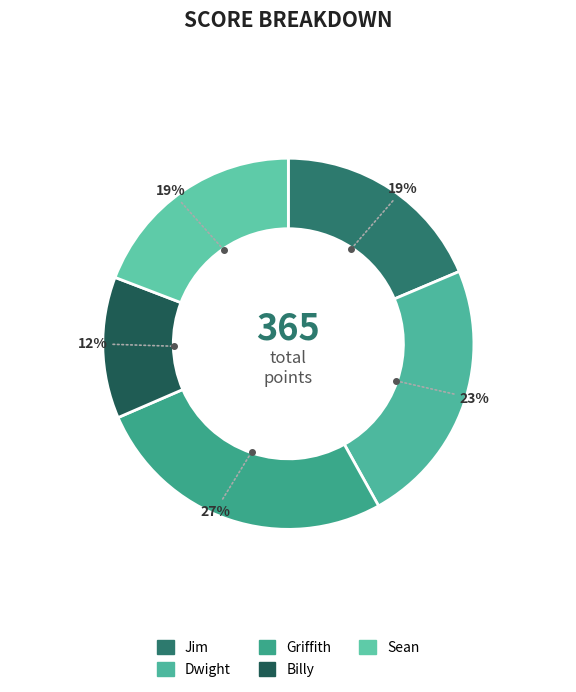

Which slice is the largest?

Griffith